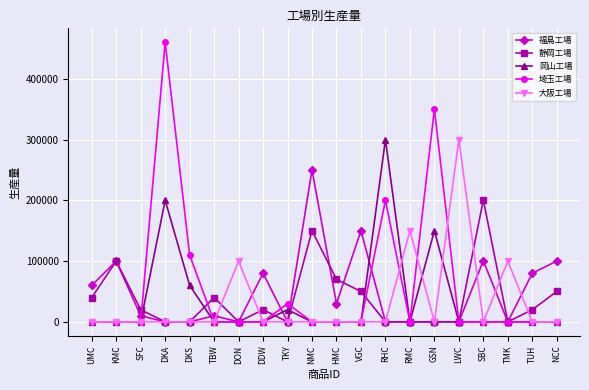

In 岡山工場, how many points are higher than both neighbors (excluding endpoints)?

4